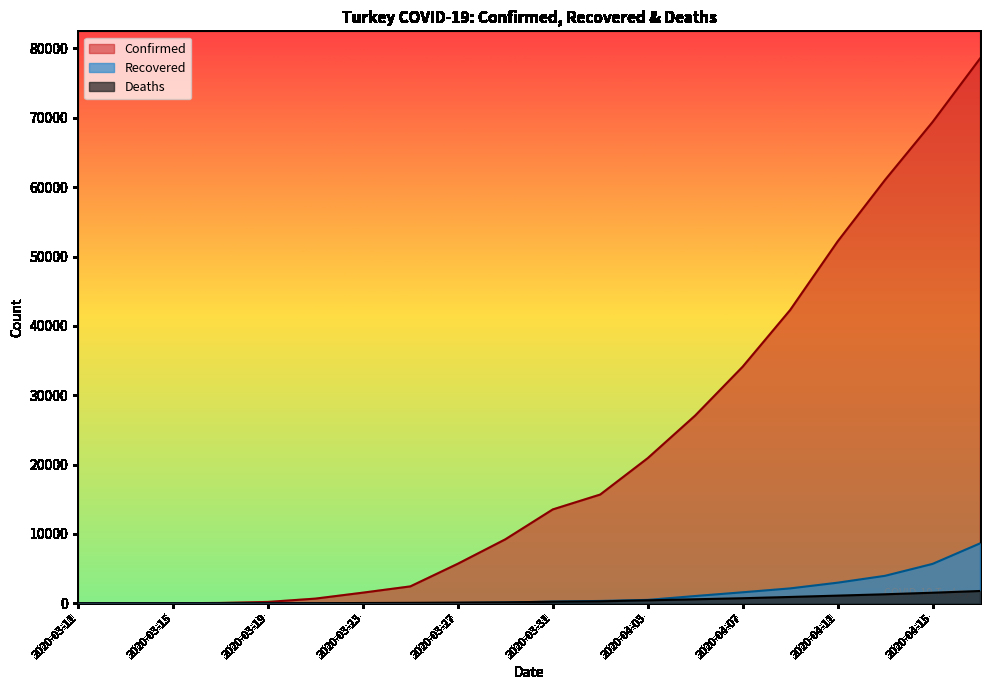

Does the chart display data point markers on the line(s)?

No